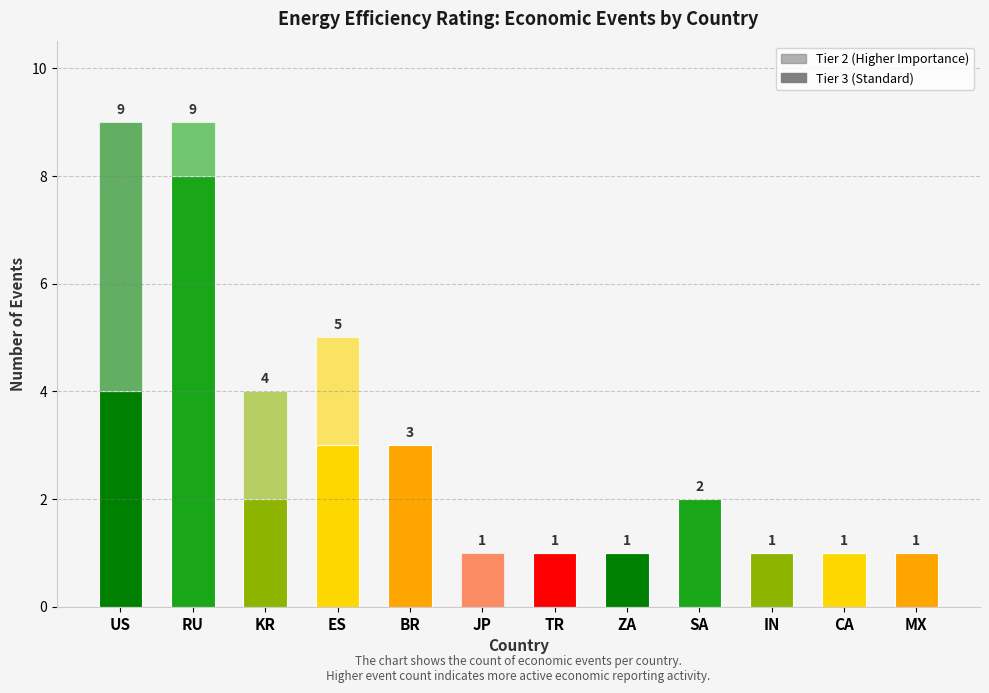

Are the bars horizontal?

No